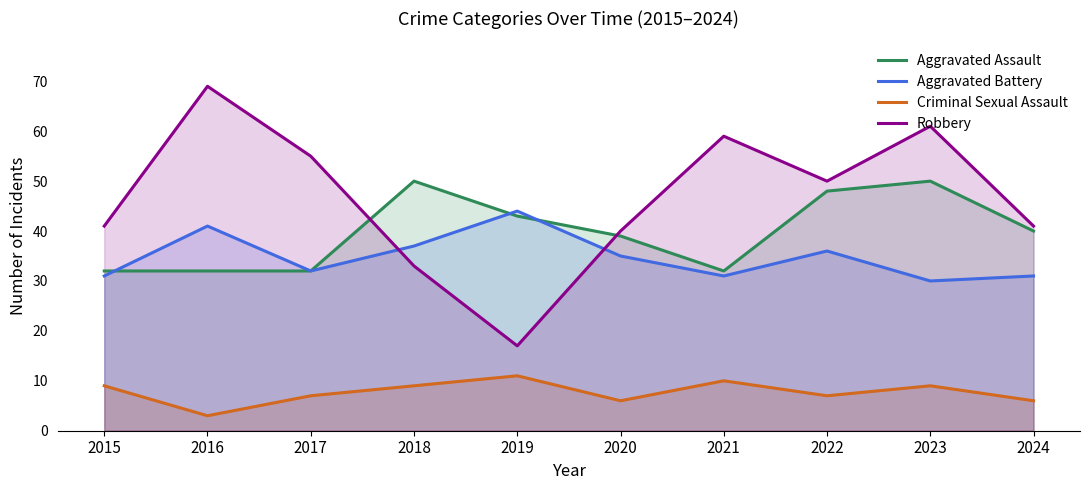

Reading right to left, list all the values displayed in this chart.

Aggravated Assault: 40	50	48	32	39	43	50	32	32	32
Aggravated Battery: 31	30	36	31	35	44	37	32	41	31
Criminal Sexual Assault: 6	9	7	10	6	11	9	7	3	9
Robbery: 41	61	50	59	40	17	33	55	69	41